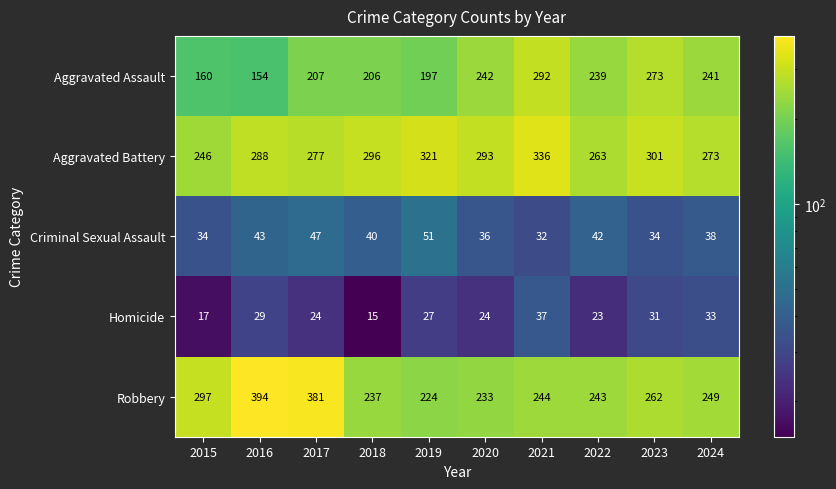

Which series has the largest range (max minus min)?

Robbery